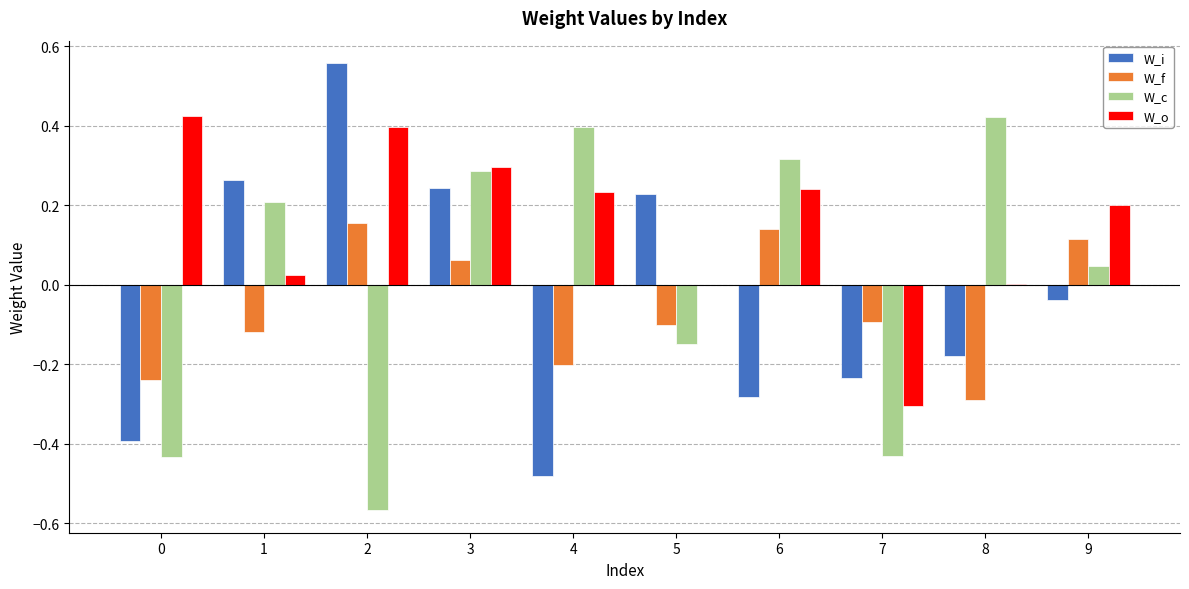

How many series are shown in this chart?

4